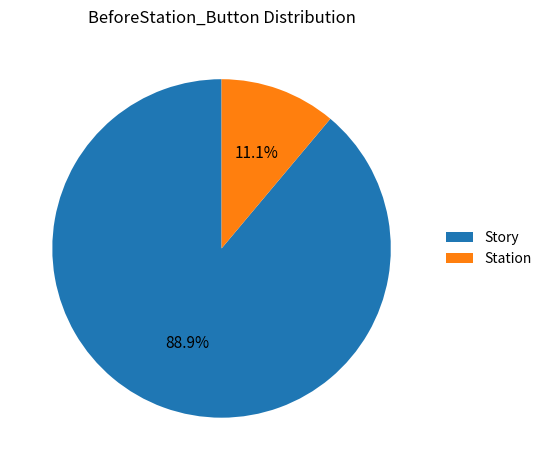

Count the number of slices in the pie.

2